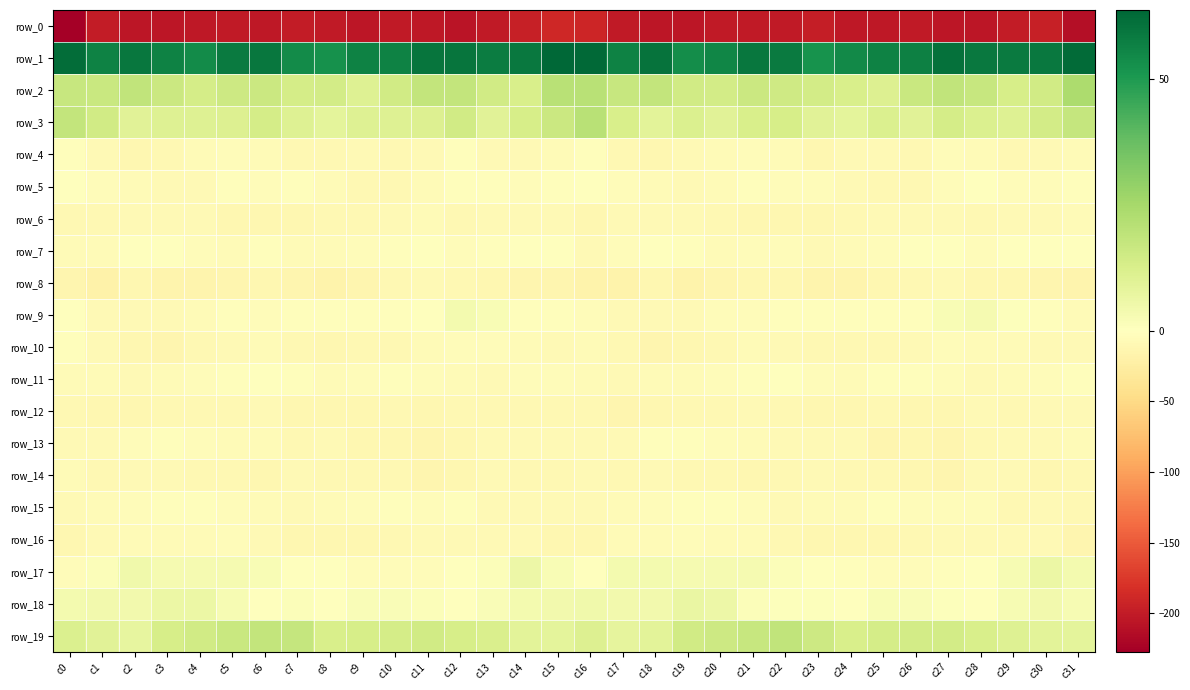

At which category is the sum across all series the highest?

c15